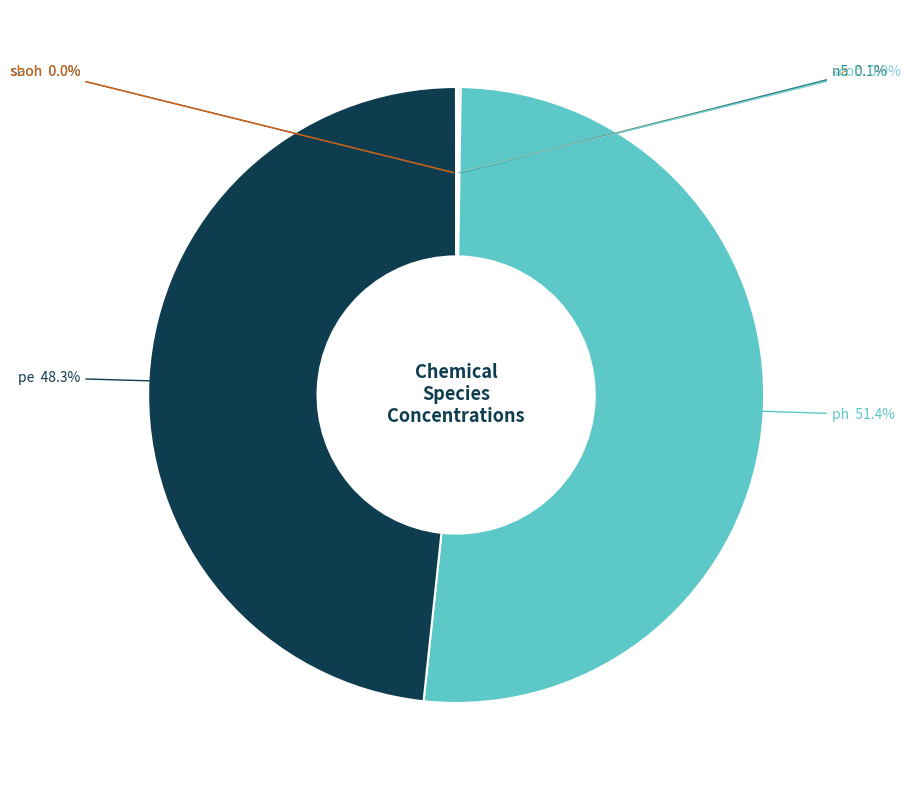

Is it true that na is 0% of the pie?

True